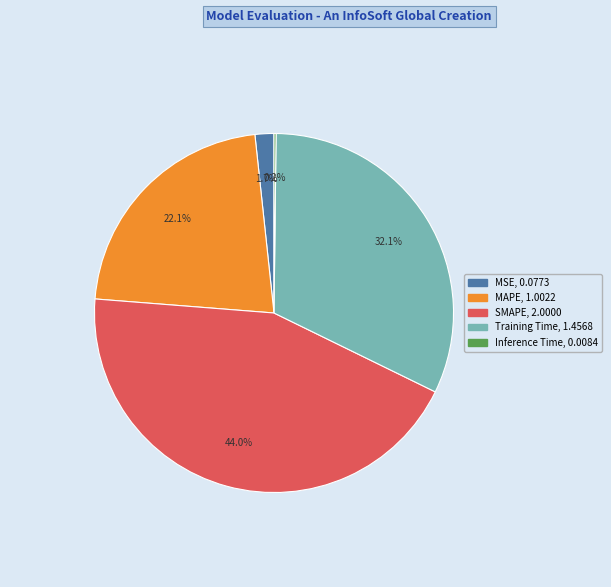

Between MAPE and MSE, which is larger?

MAPE